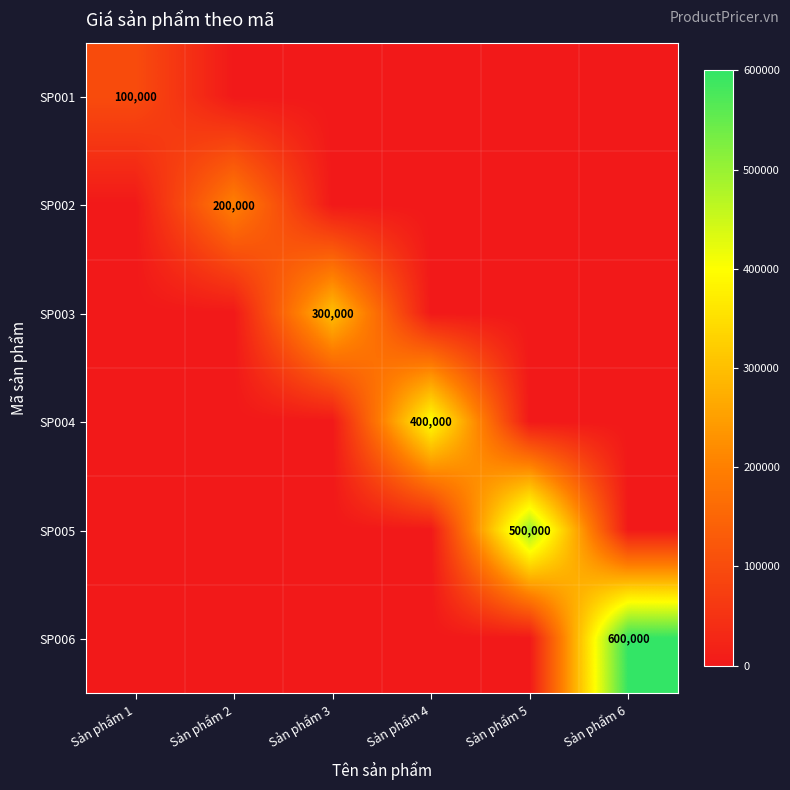

The SP005 series shows 0 at Sản phẩm 3. True or false?

True